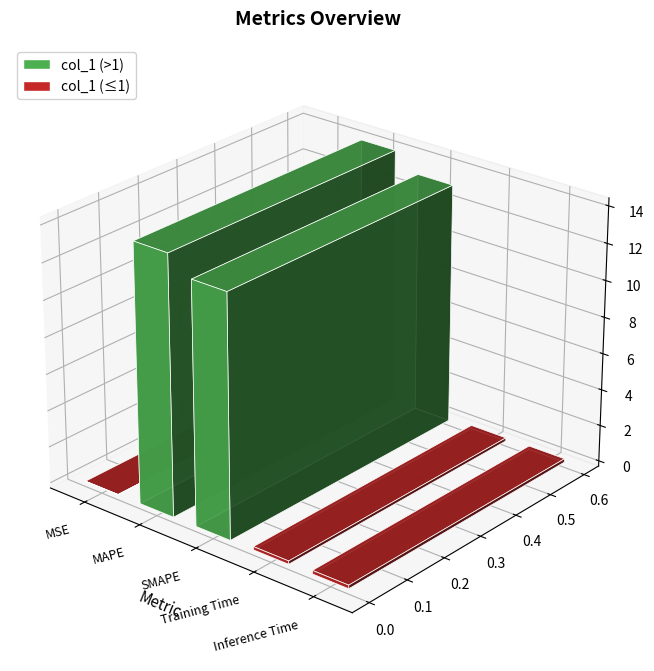

Are the bars horizontal?

No